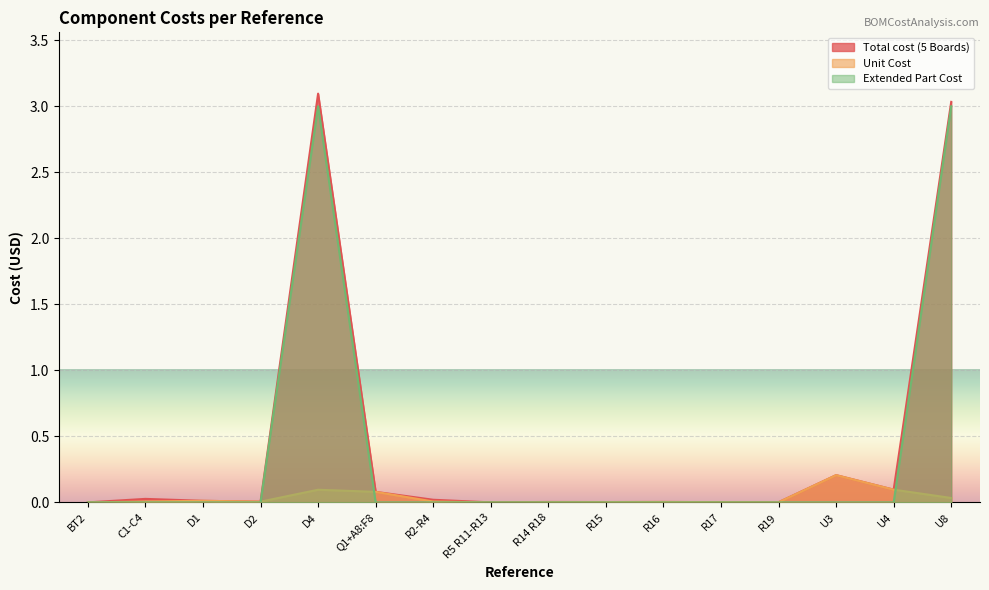

Reading left to right, extract all data points from this chart.

Total cost (5 Boards): 0.0	0.0	0.0	0.0	3.1	0.1	0.0	0.0	0.0	0.0	0.0	0.0	0.0	0.2	0.1	3.0
Unit Cost: 0.0	0.0	0.0	0.0	0.1	0.1	0.0	0.0	0.0	0.0	0.0	0.0	0.0	0.2	0.1	0.0
Extended Part Cost: 0.0	0.0	0.0	0.0	3.0	0.0	0.0	0.0	0.0	0.0	0.0	0.0	0.0	0.0	0.0	3.0